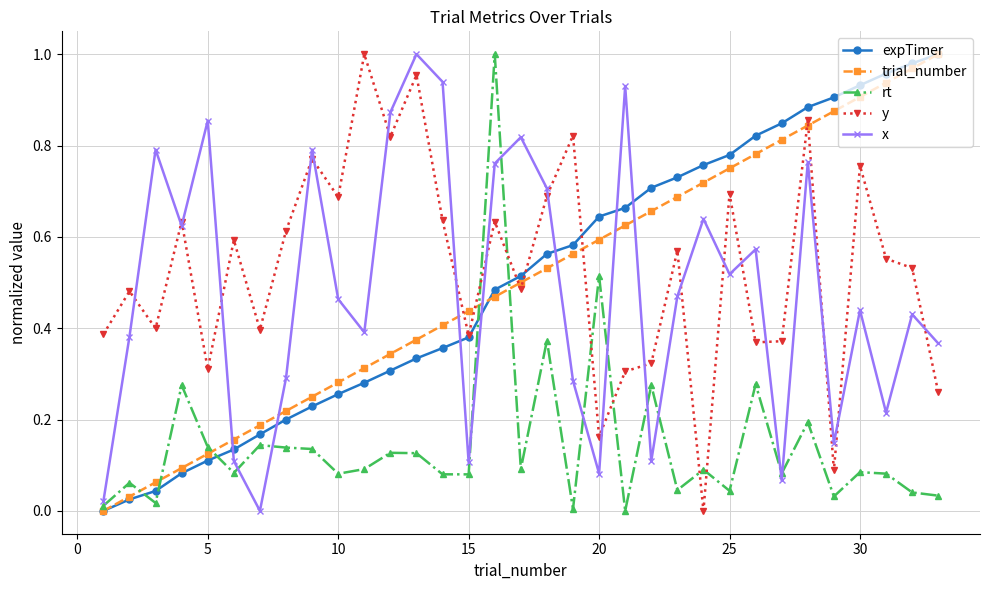

True or false: rt and trial_number cross at least once.

True